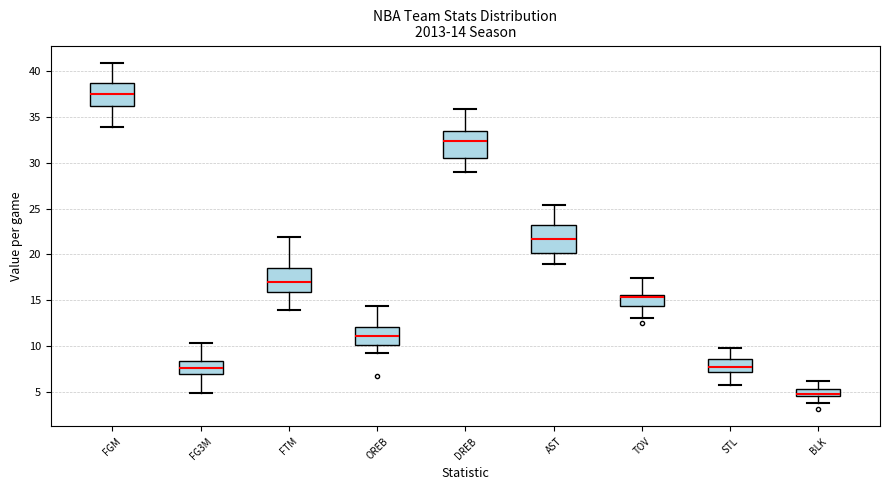

Which box has the highest median line?

FGM